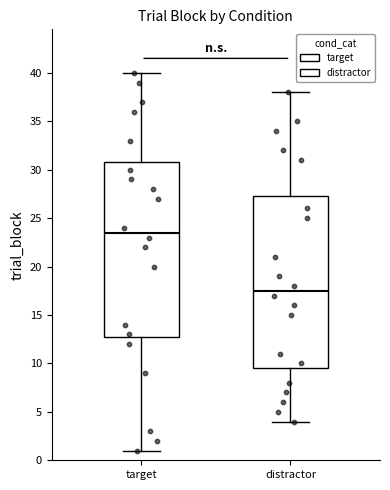

Which box's median line is the lowest?

distractor